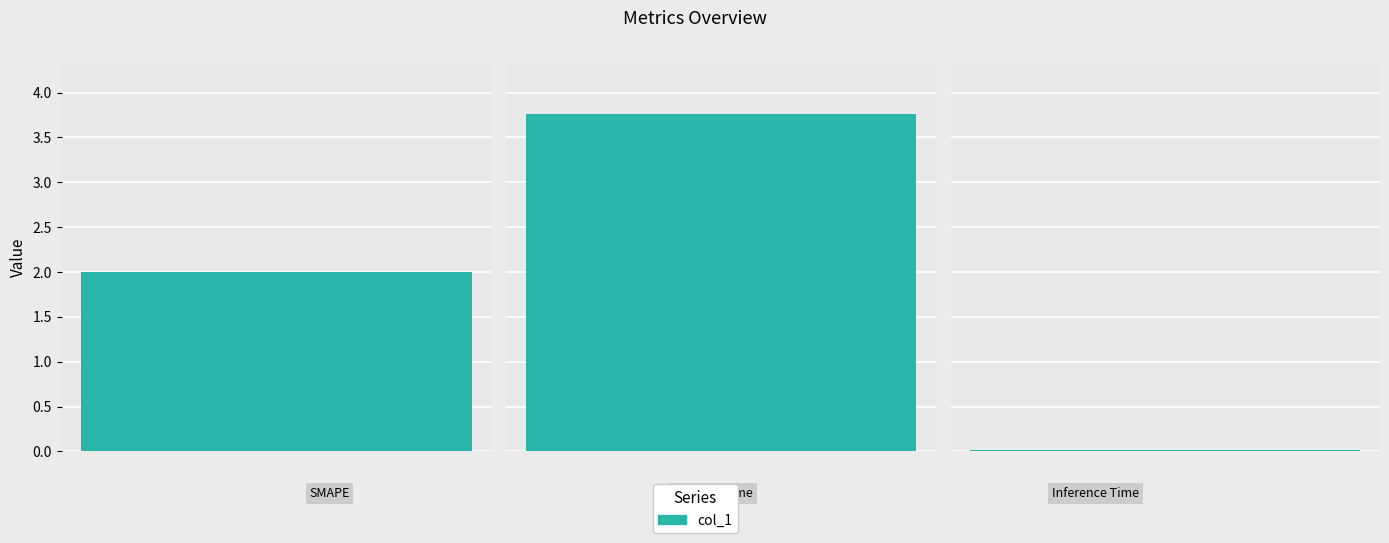

Which label corresponds to the smallest value in the chart?

Inference Time